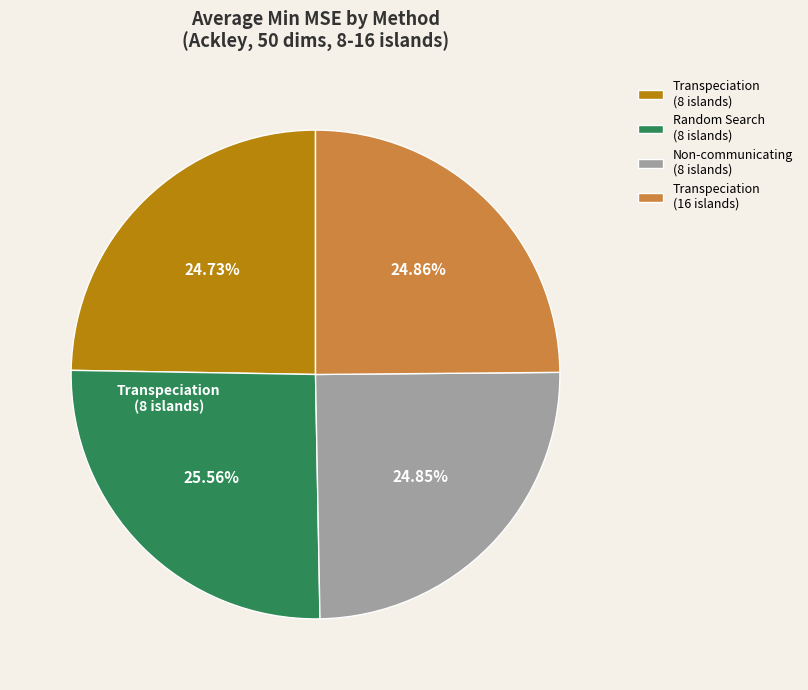

Does any single category account for the majority?

No